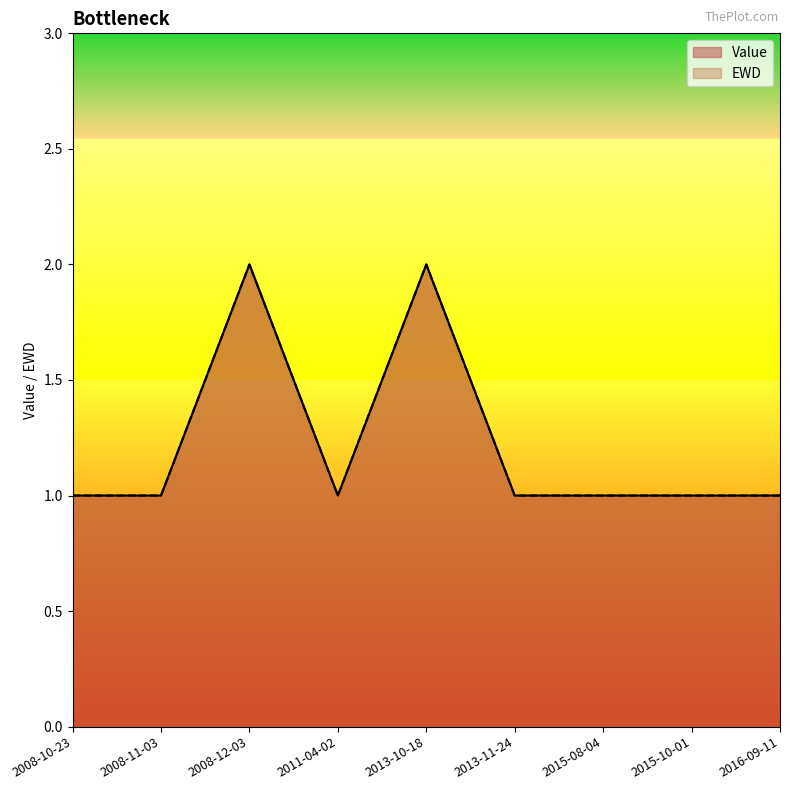

What is the label of the 1st point from the right?

2016-09-11